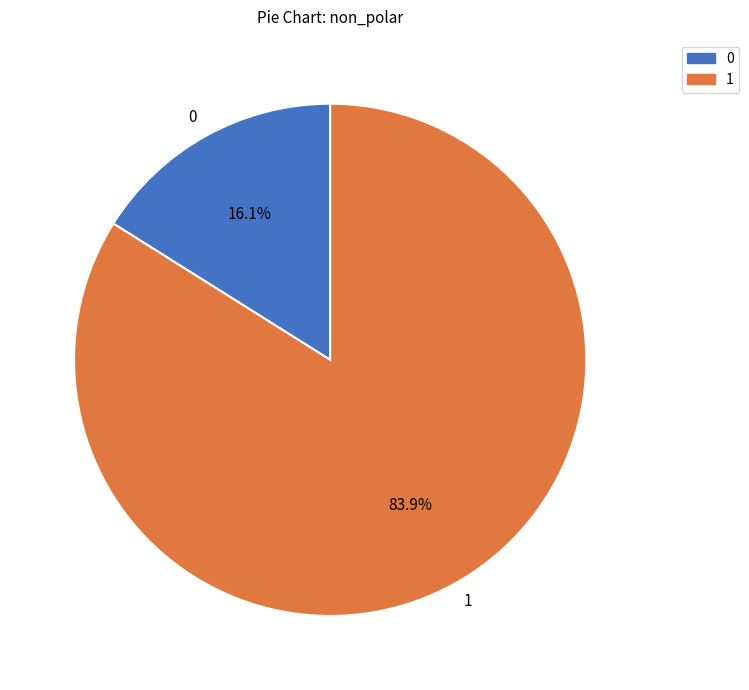

How many segments does this pie chart have?

2